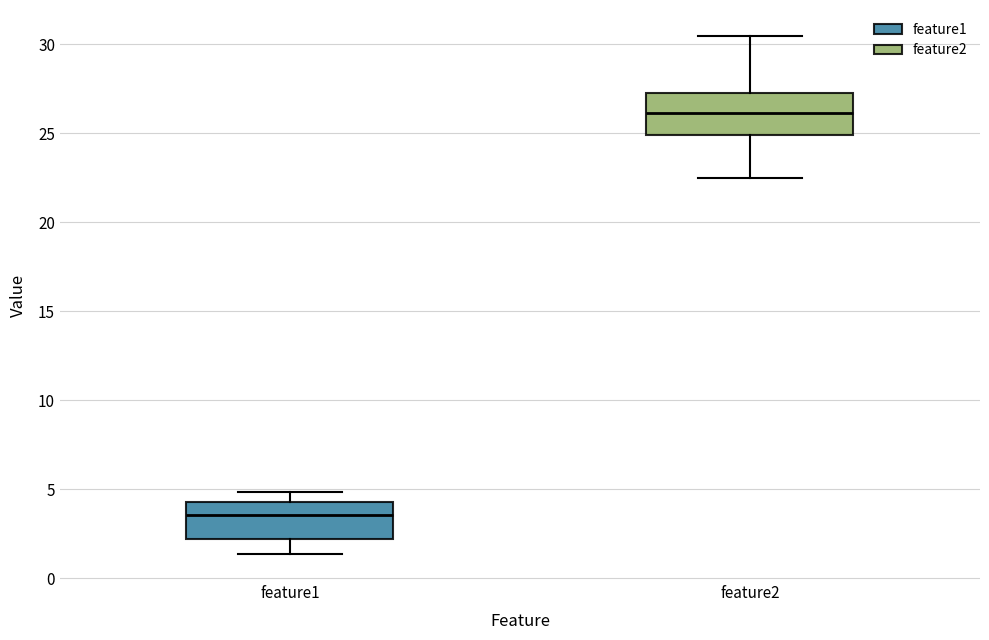

Reading left to right, read every box against the y-axis: the position of its median line, the range the box covers, and the ends of its whiskers. The values are not printed on the chart, so give them approximately, as read against the axis.

feature1: median 3.5, box 2.0 to 4.5, whiskers 1.5 to 5.0
feature2: median 26.0, box 25.0 to 27.0, whiskers 22.5 to 30.5